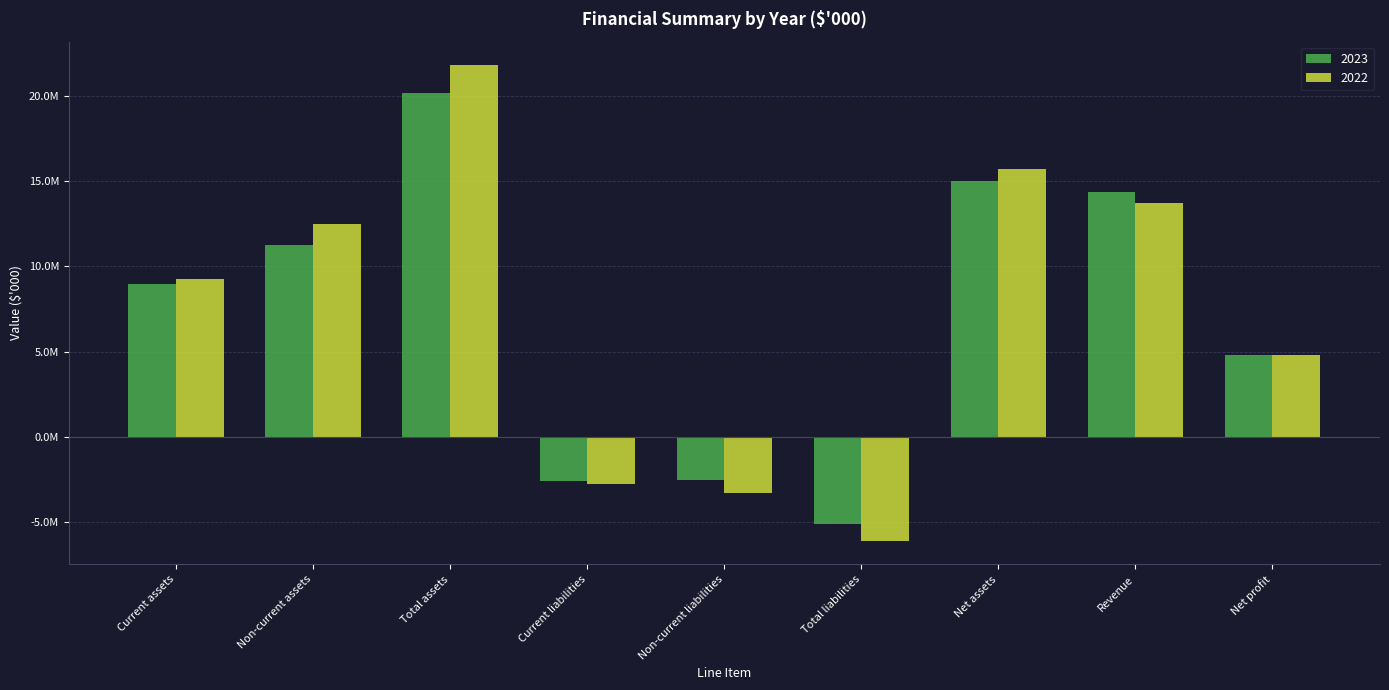

What position from the left is Non-current liabilities?

5